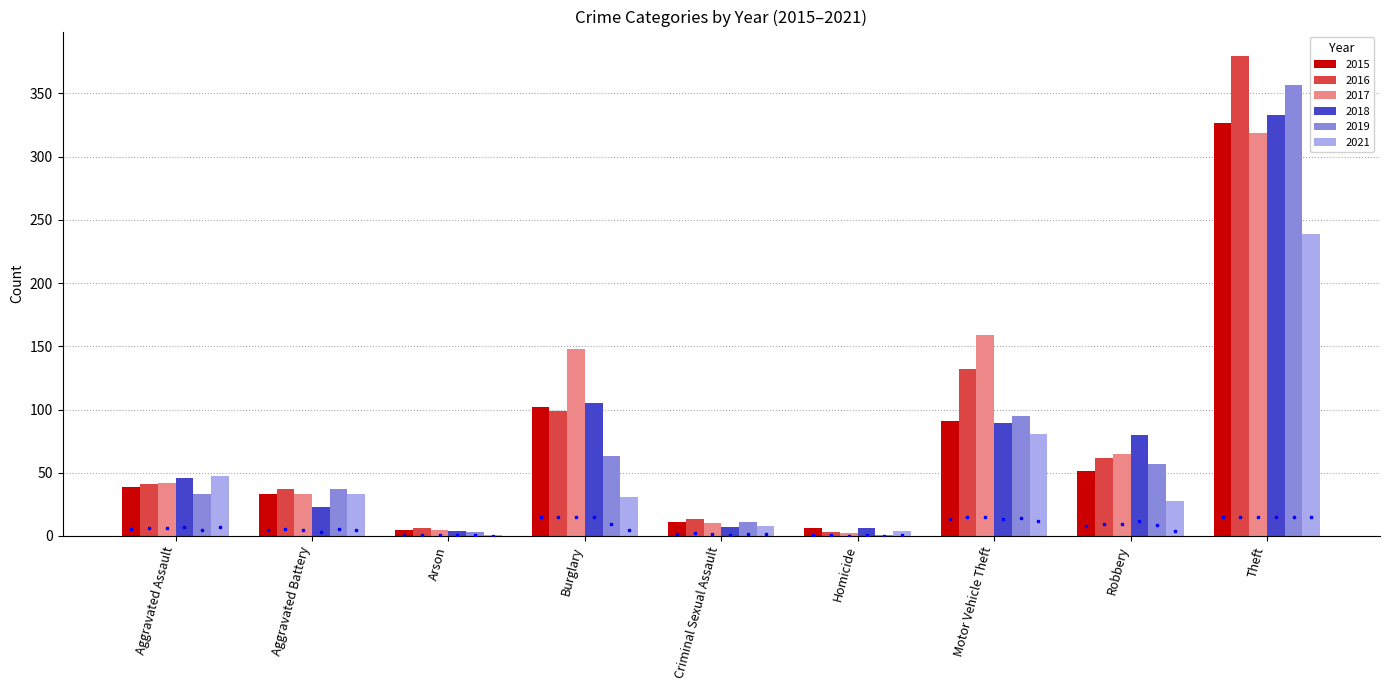

At which label is 2015 closest to 166?

Burglary